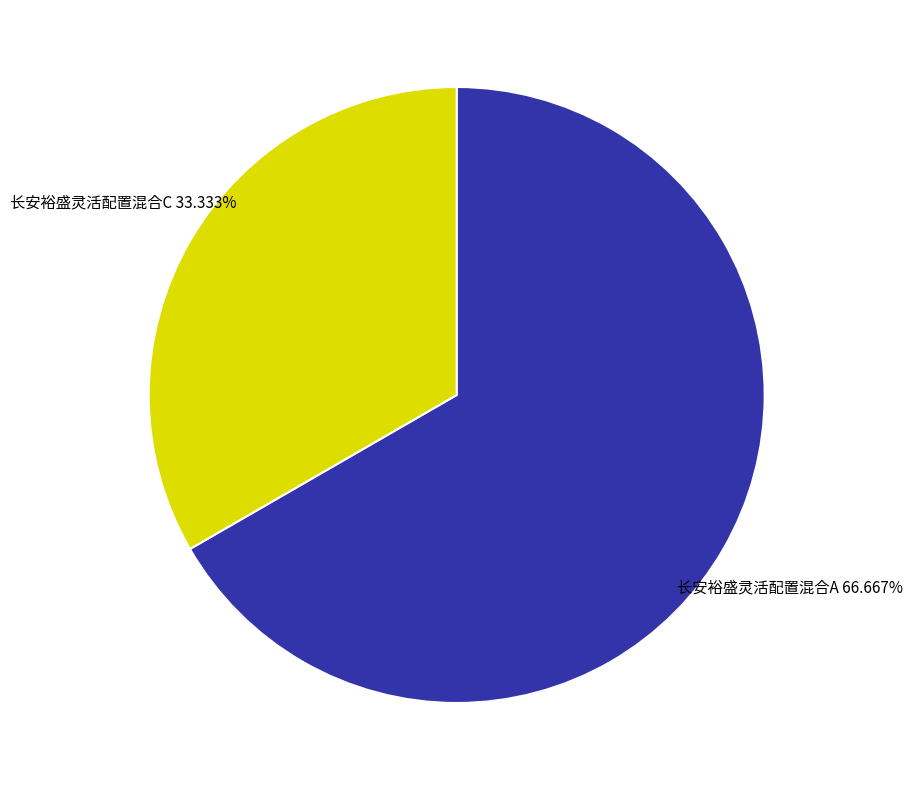

How much of the chart is everything except 长安裕盛灵活配置混合C?

66.7%